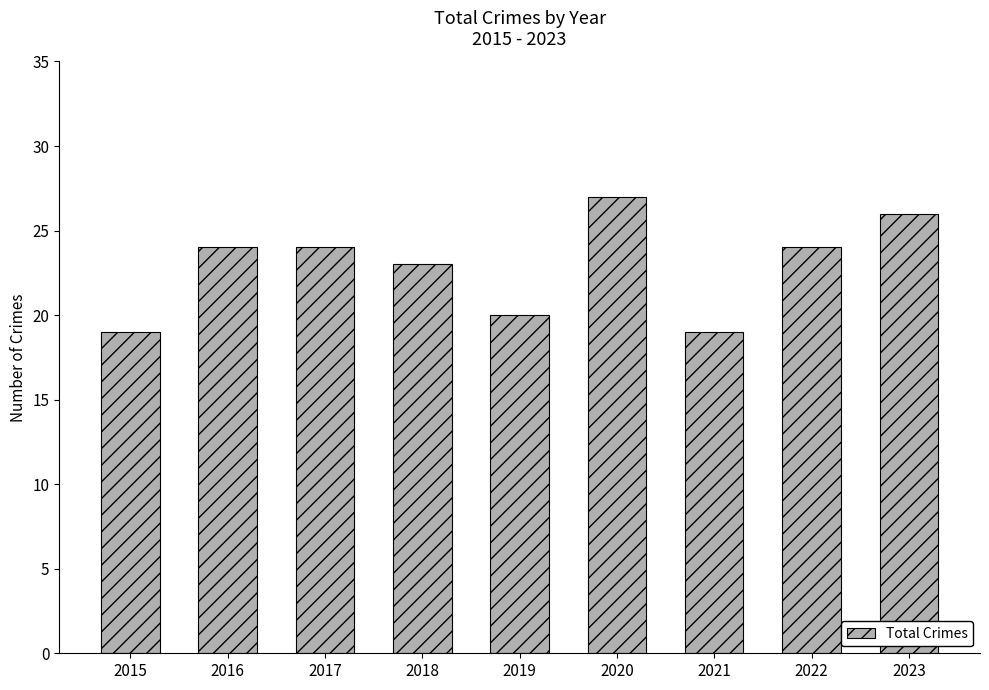

Reading left to right, transcribe all the data shown in this chart.

19	24	24	23	20	27	19	24	26